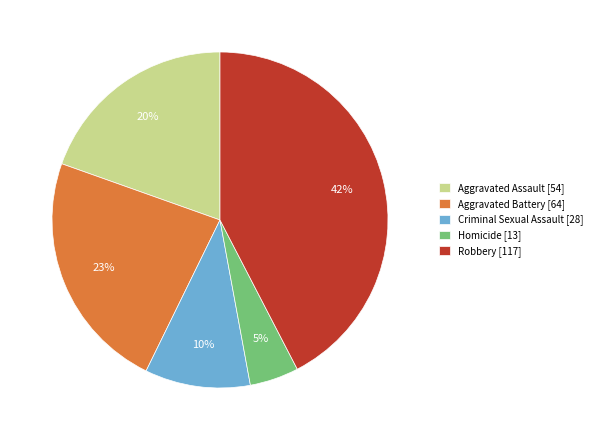

The Aggravated Battery slice represents 30% of the pie. True or false?

False